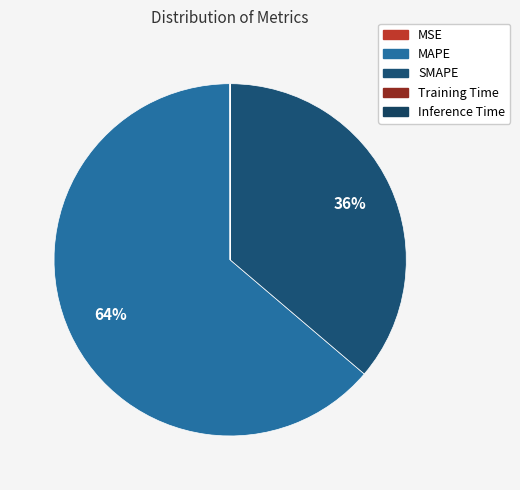

Is there any slice that represents more than half of the pie?

Yes